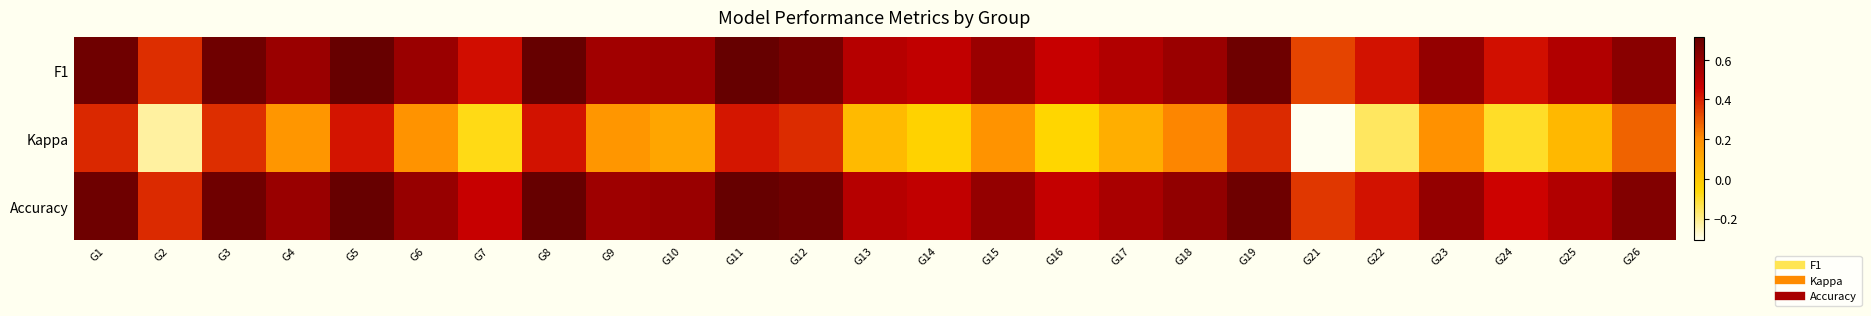

Which series has the largest range (max minus min)?

Kappa